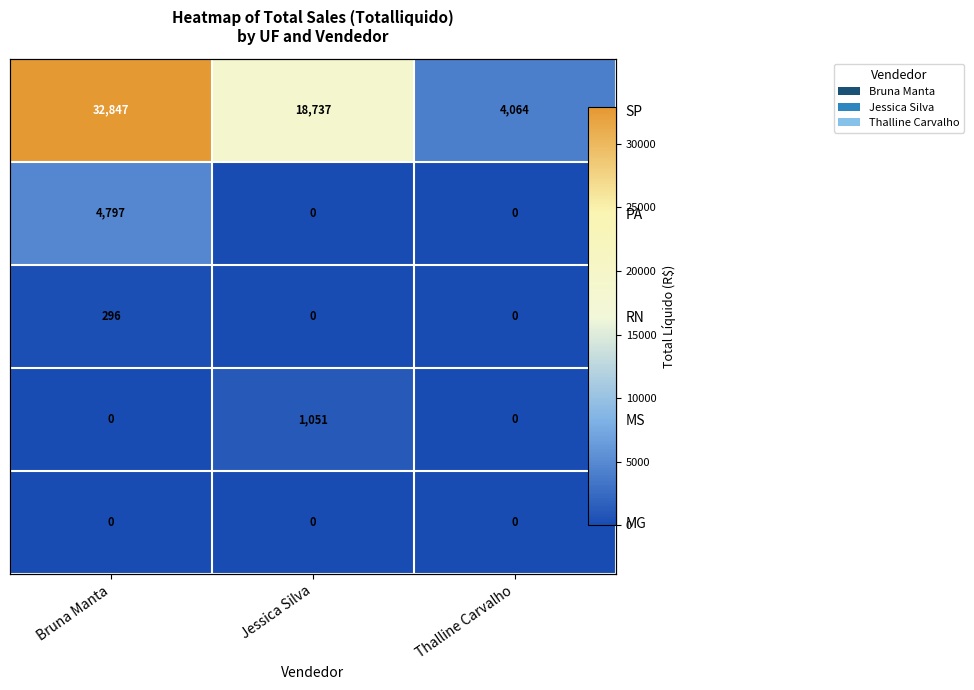

Is the value of SP at Thalline Carvalho greater than the value of MG at Thalline Carvalho?

Yes